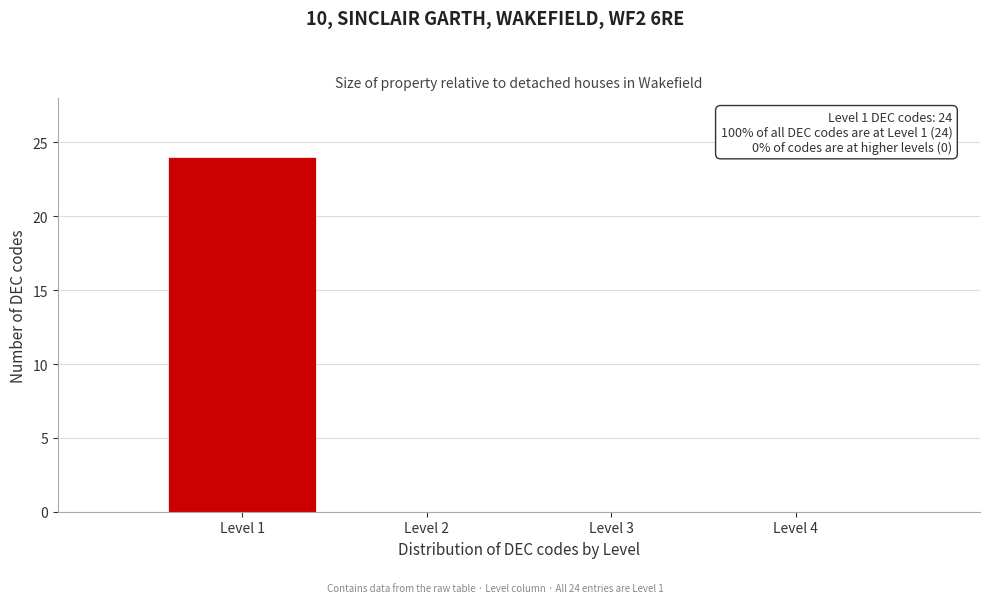

Reading left to right, extract all data points from this chart.

Level 1=24	Level 2=0	Level 3=0	Level 4=0